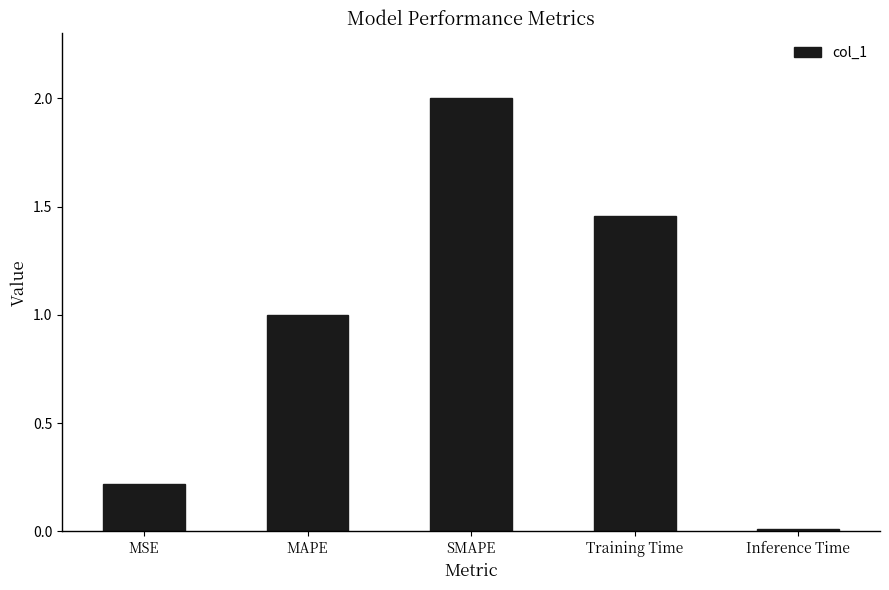

List the labels in order of value, largest first.

SMAPE, Training Time, MAPE, MSE, Inference Time